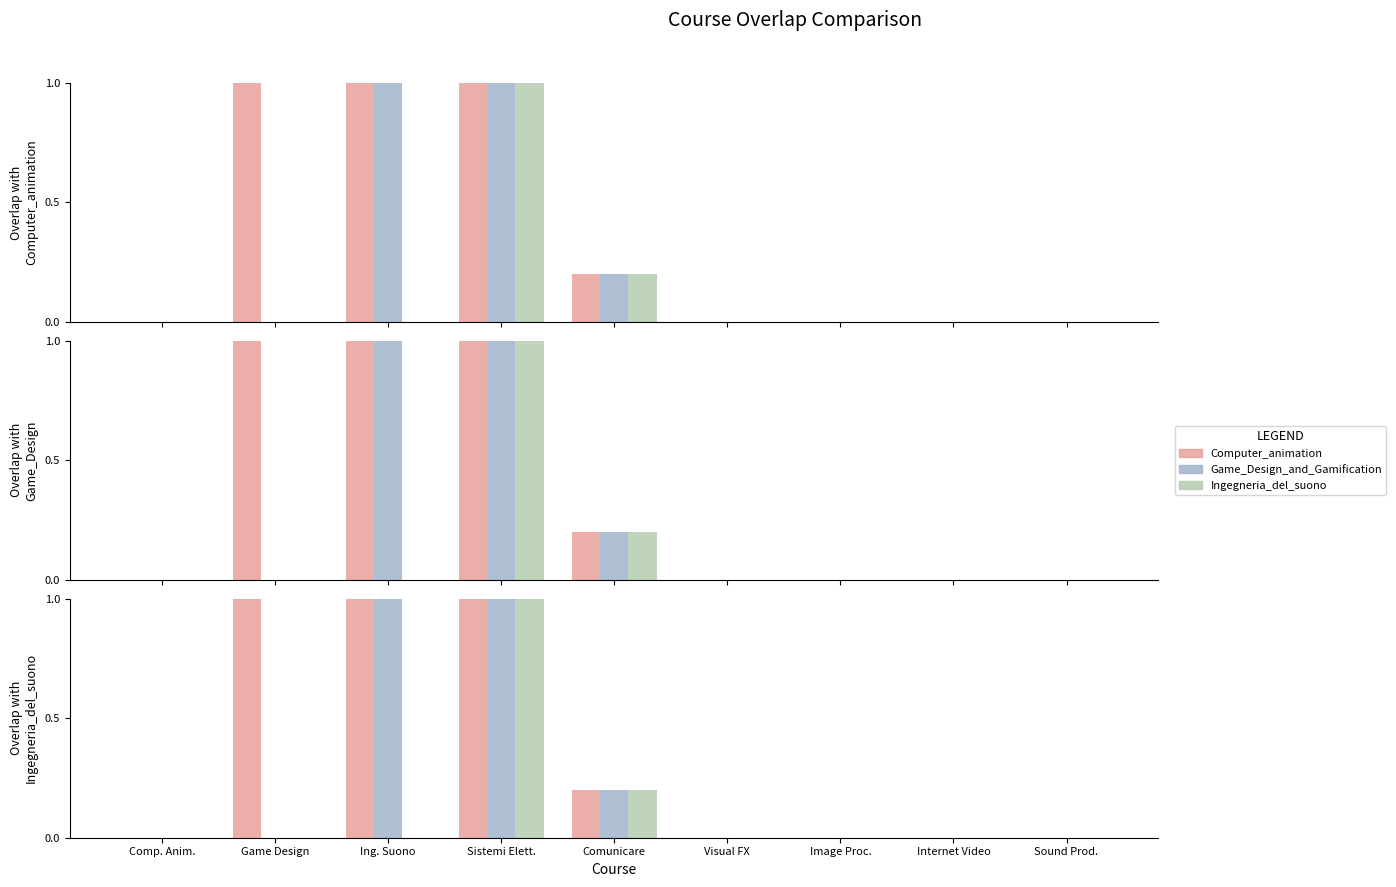

Which has a higher value, Image Proc. or Comp. Anim.?

Image Proc.